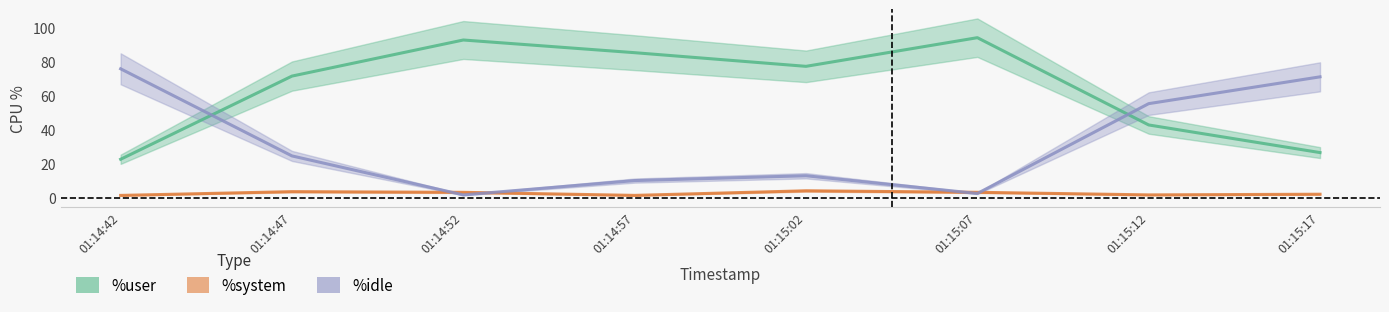

True or false: %user has more than 2 points higher than both neighbors.

False